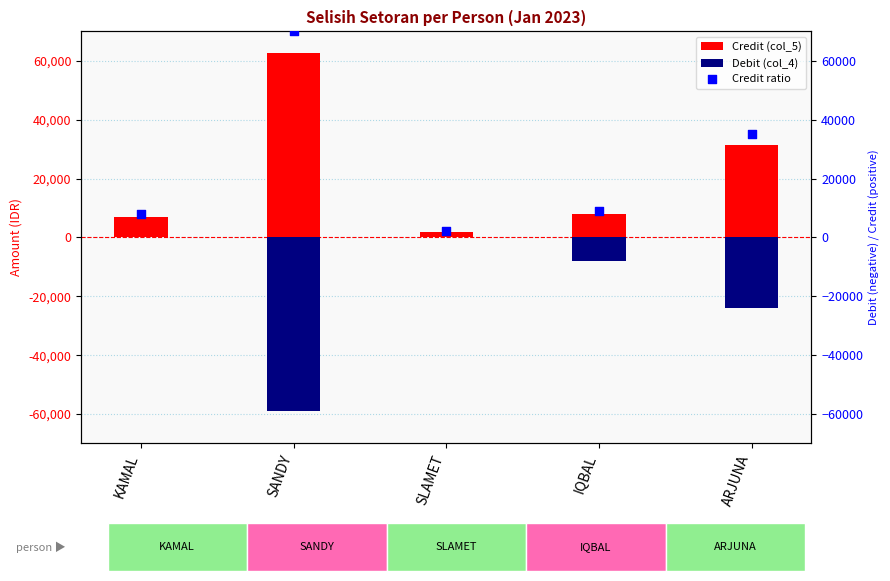

At how many categories does at least one series exceed -56495?

5